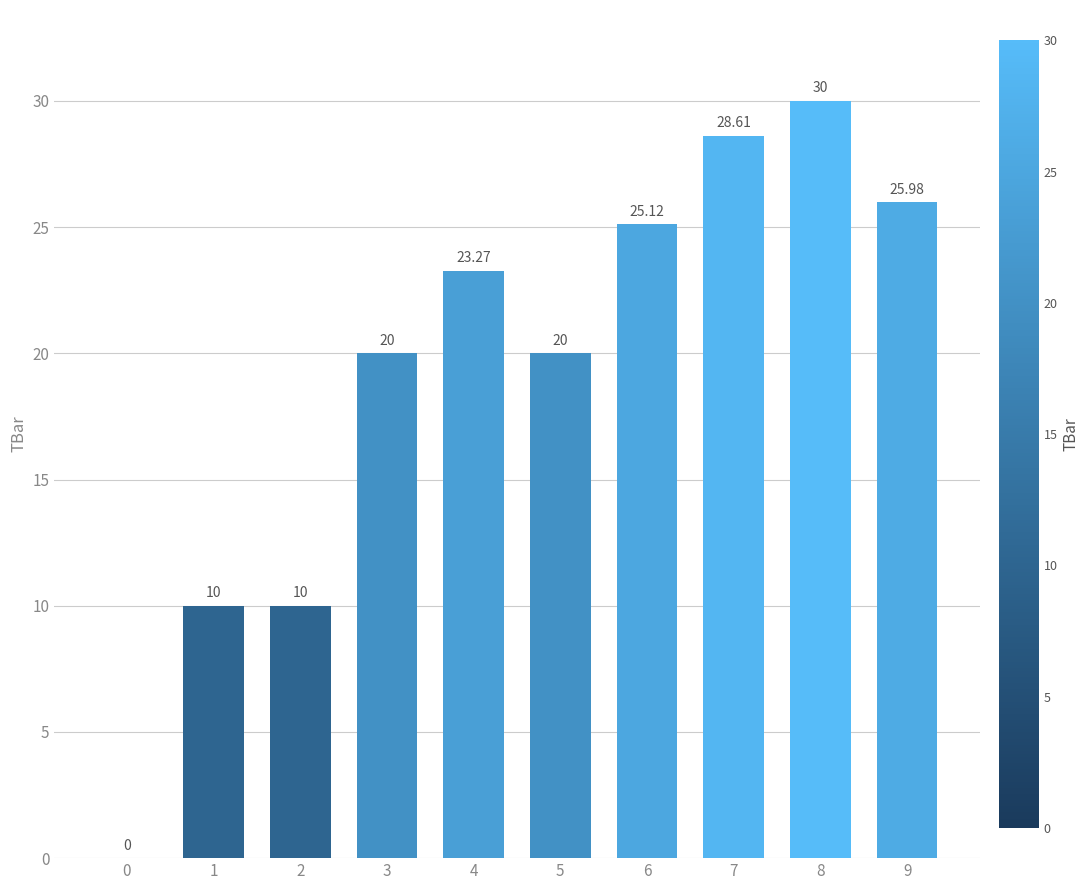

What value does the data have at 1?

10.0